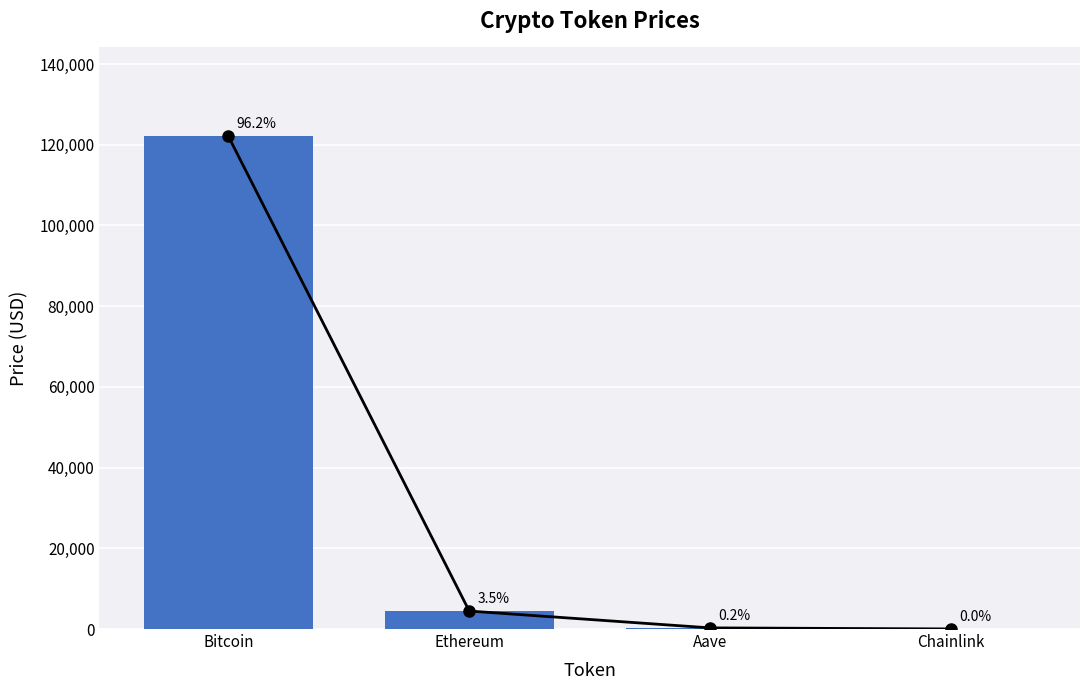

List the labels in order of price value, largest first.

Bitcoin, Ethereum, Aave, Chainlink